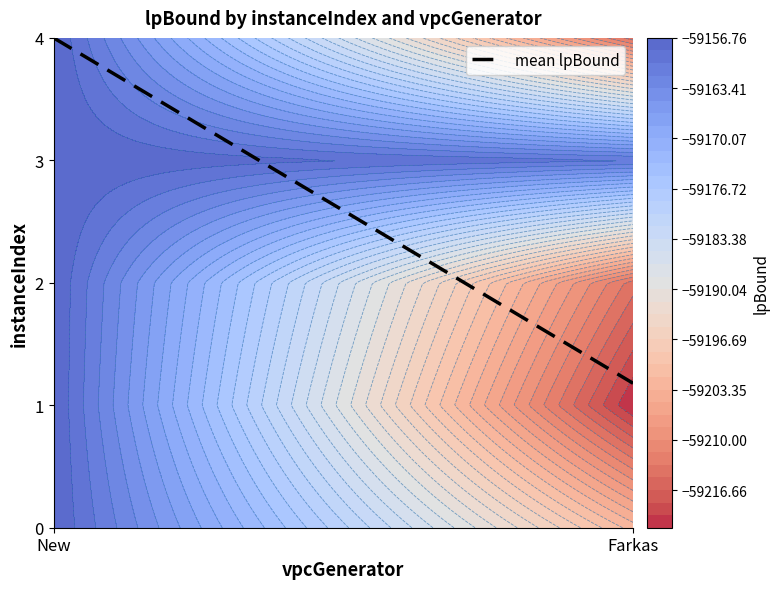

At which label does the data first exceed 3?

New